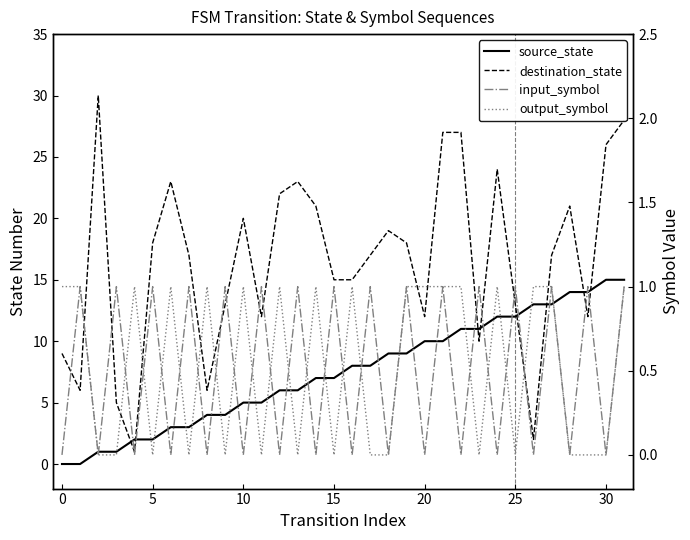

What is the difference between the highest and lowest values at 10?

5